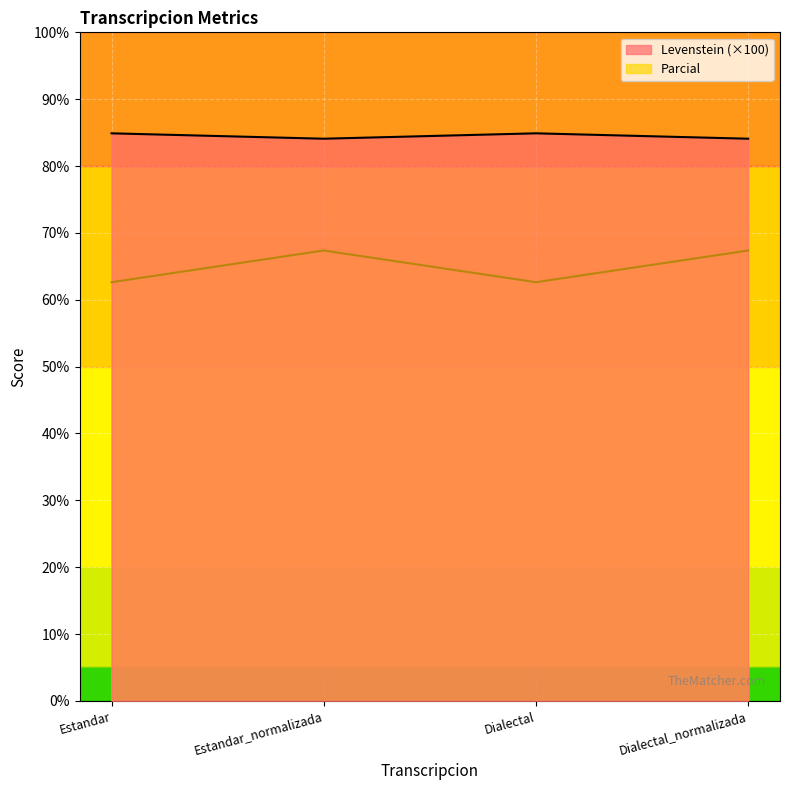

List the series in order of their overall mean, lowest first.

Parcial, Levenstein (×100)